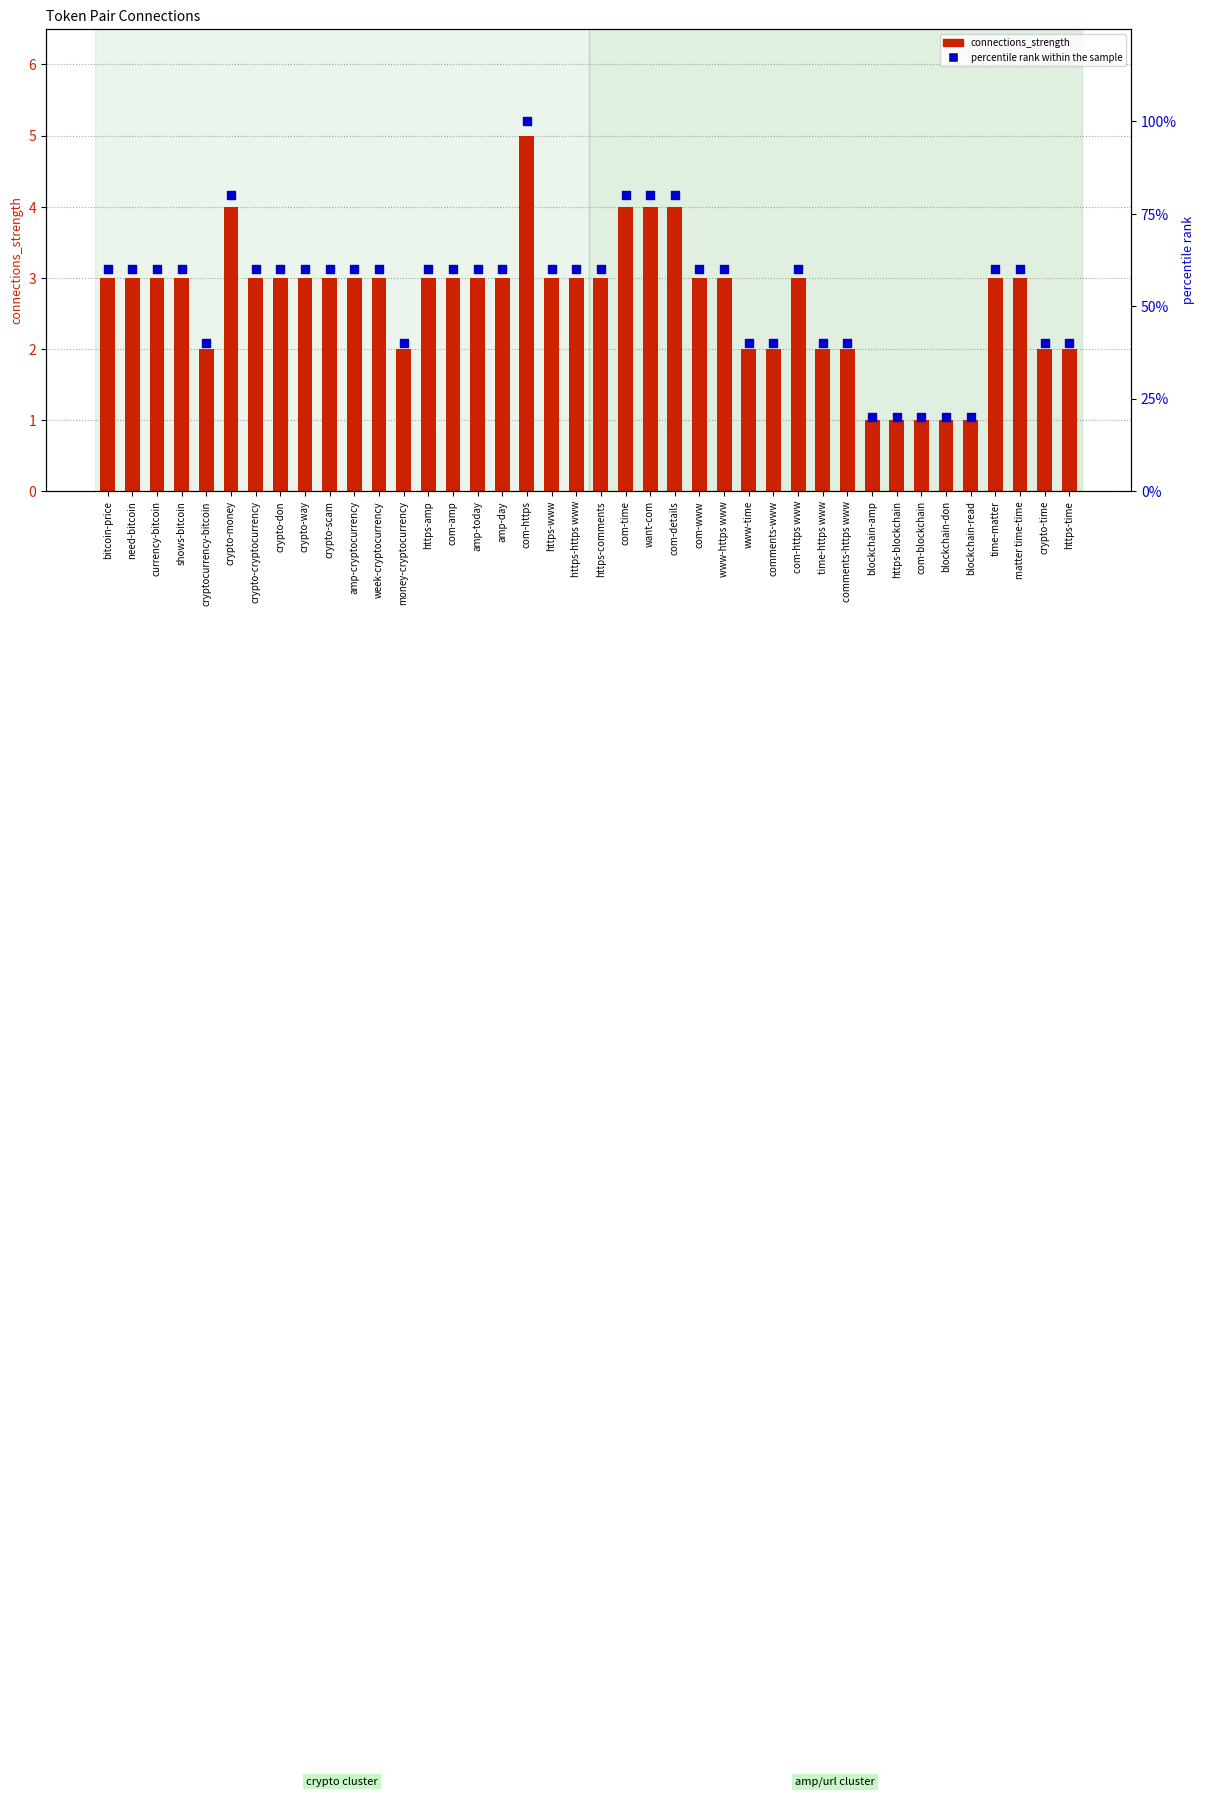

Which series has the largest total across all categories?

percentile rank within the sample